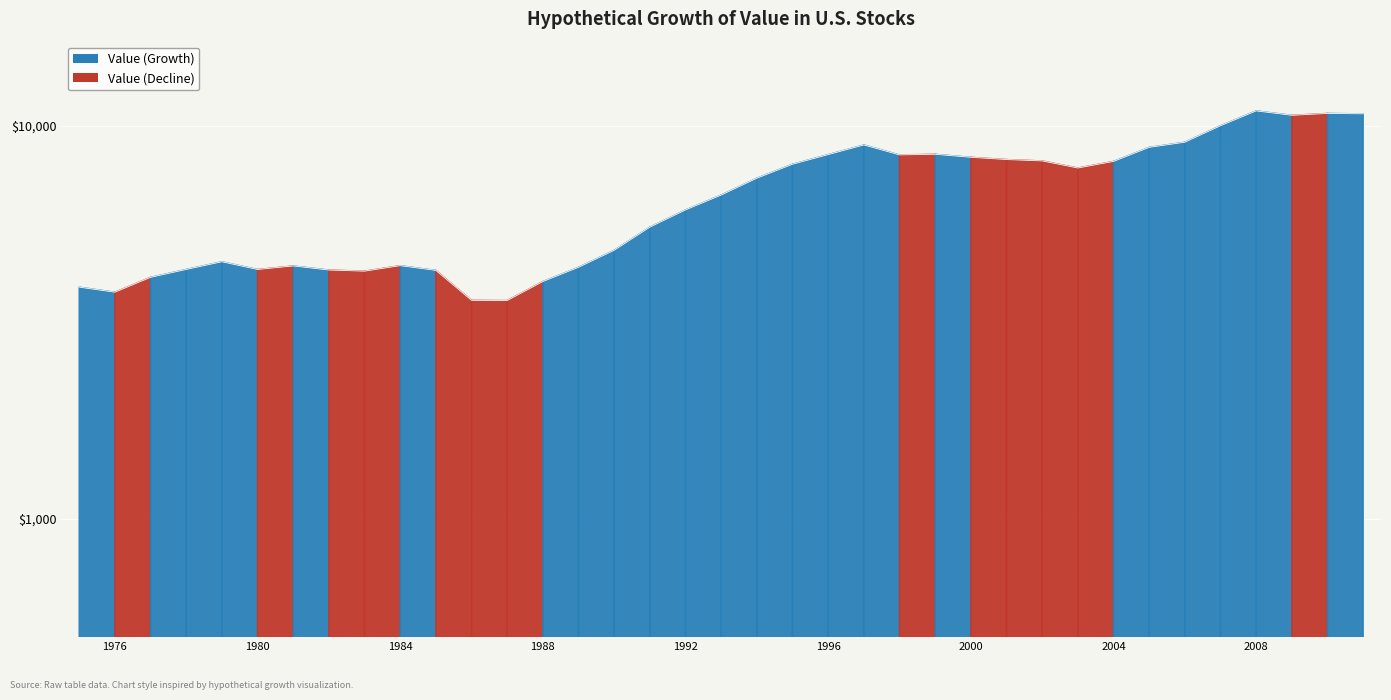

List the labels in order of value, largest first.

2008, 2010, 2011, 2009, 2007, 2006, 1997, 2005, 1999, 1996, 1998, 2000, 2001, 2002, 2004, 1995, 2003, 1994, 1993, 1992, 1991, 1990, 1979, 1984, 1981, 1989, 1978, 1980, 1982, 1985, 1983, 1977, 1988, 1975, 1976, 1986, 1987